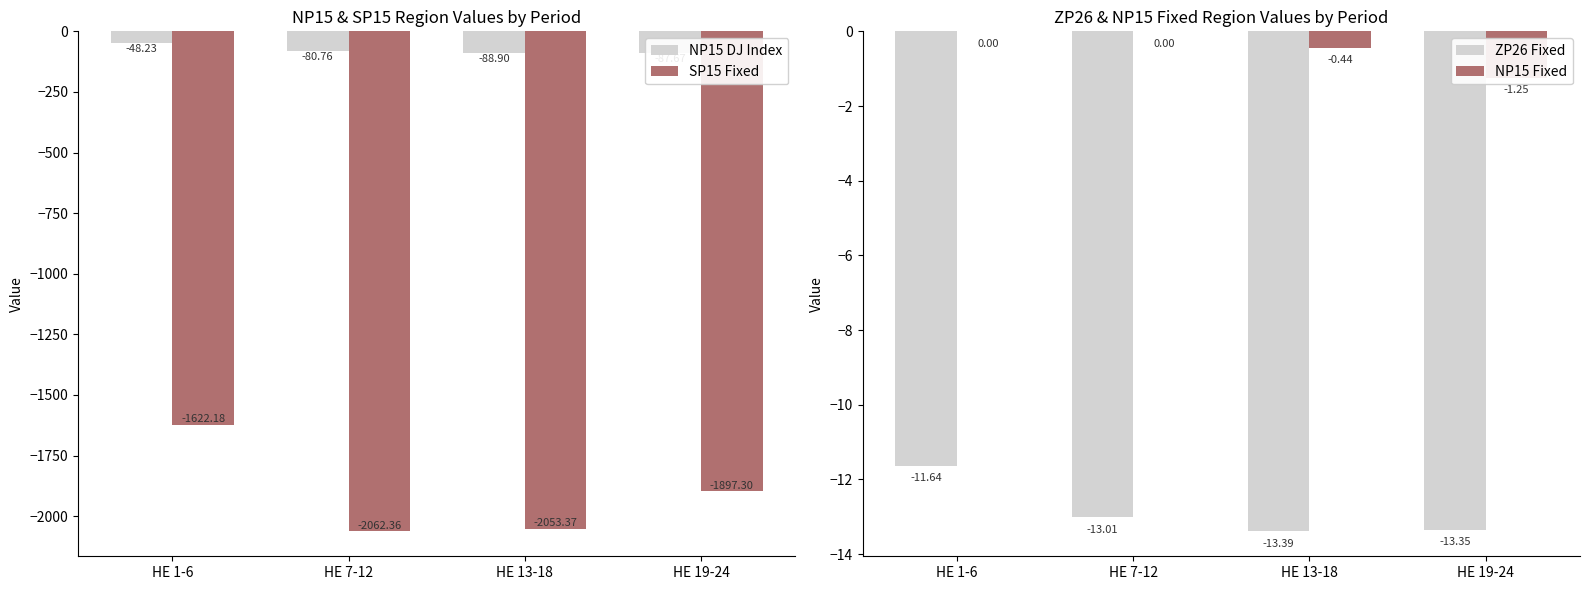

At which label is SP15 Fixed closest to -1842?

HE 19-24